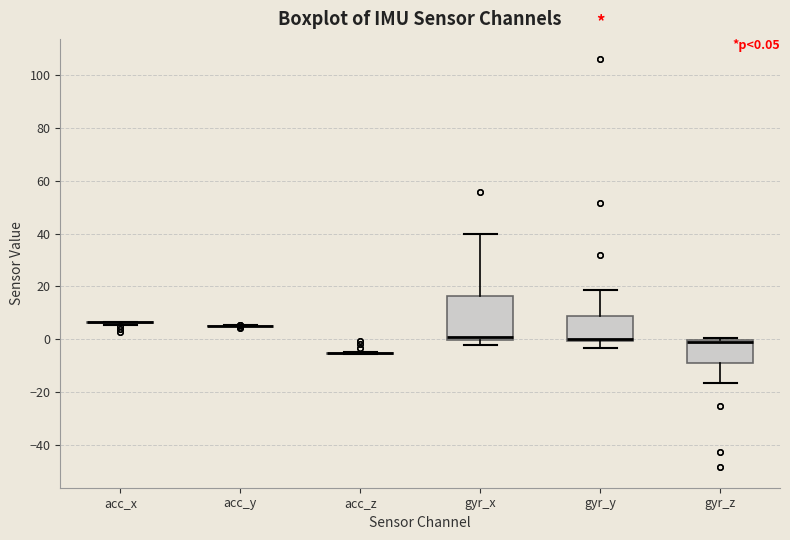

Comparing the boxes themselves (not the whiskers), which one is the tallest?

gyr_x